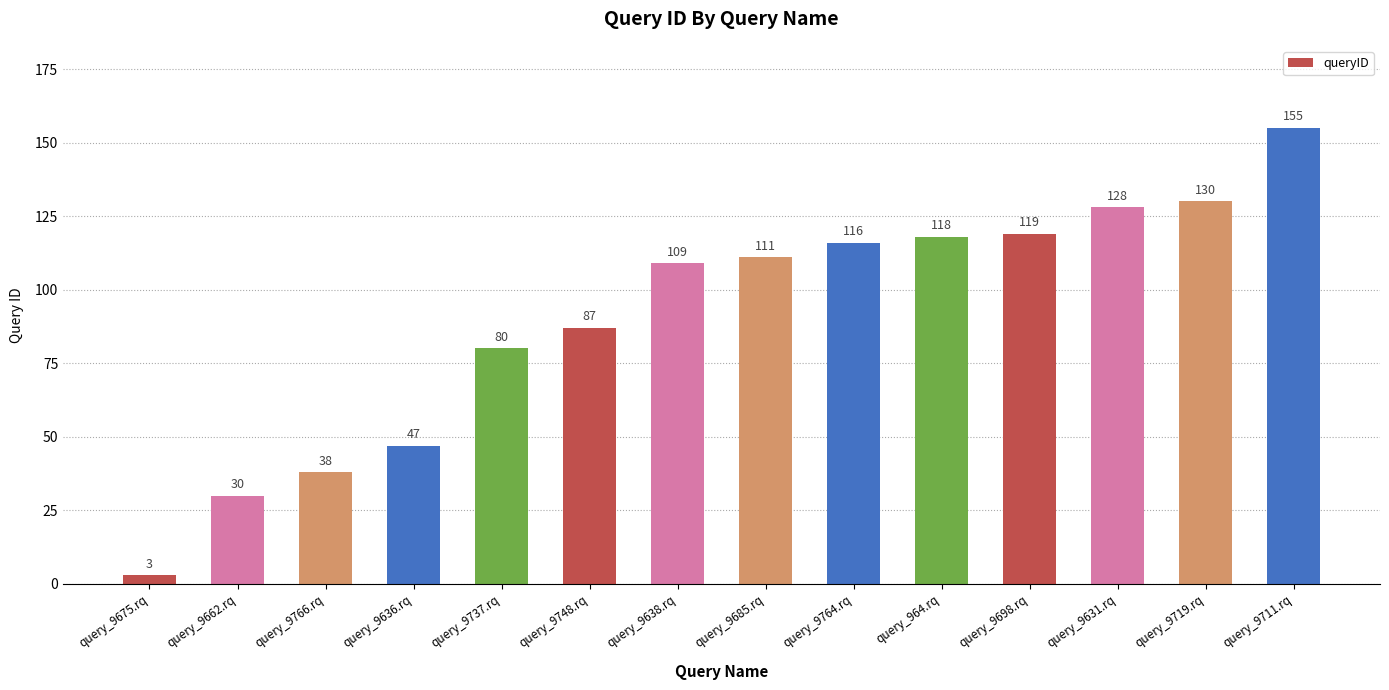

The chart shows a value of 38 at query_9766.rq. True or false?

True